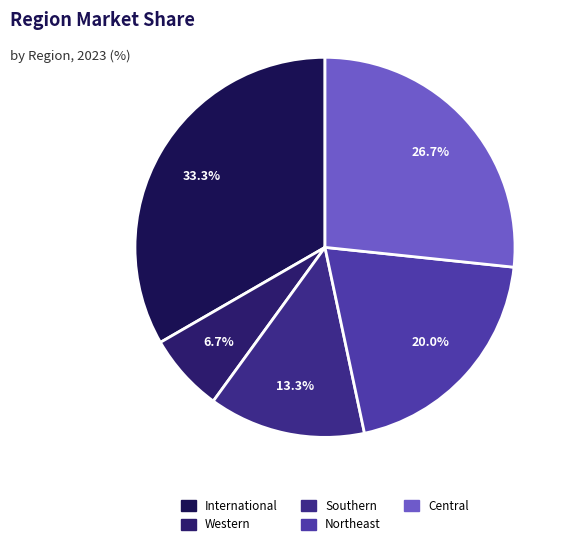

Which slice is the largest?

International